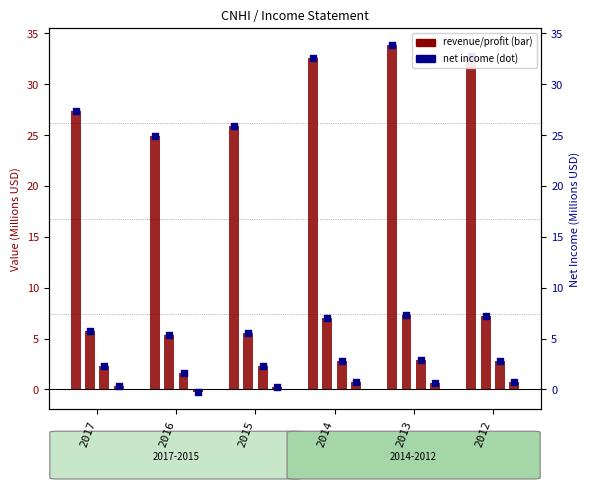

What is the change in value from 2015 to 2014?

+6.6